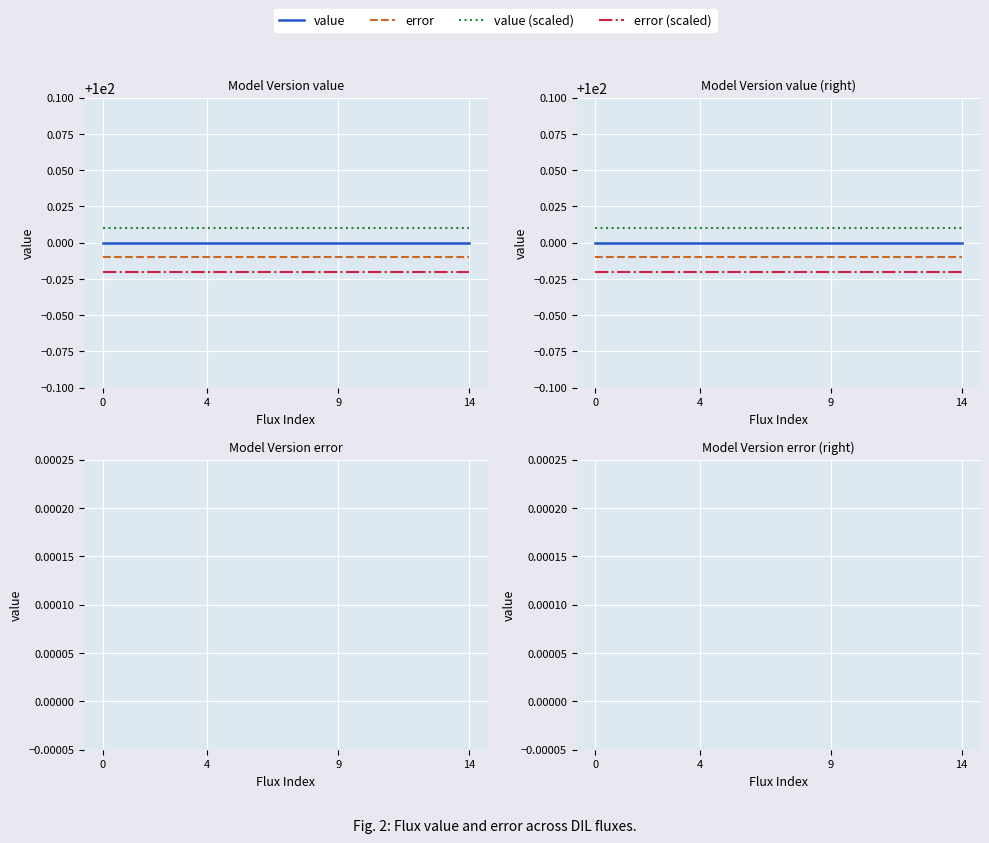

True or false: value (scaled) has more than 0 interior local peaks.

False